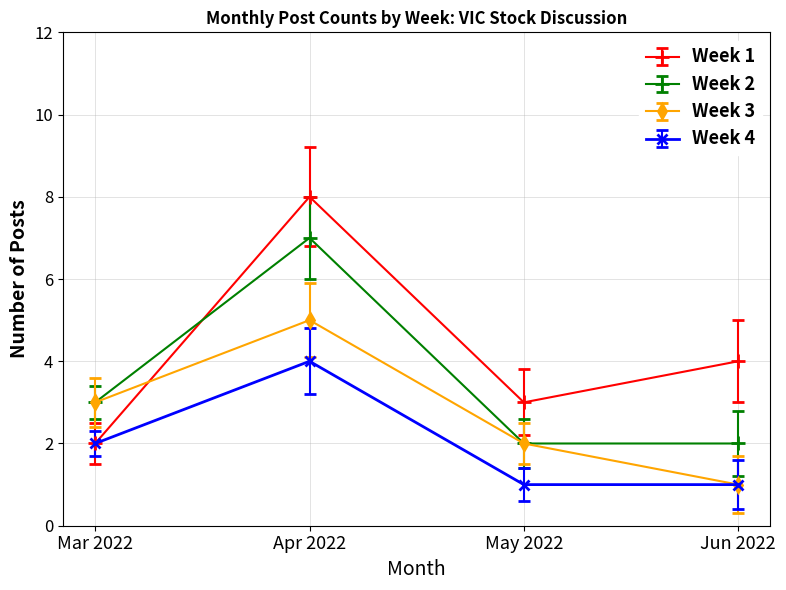

True or false: Week 2 has a value of 7 at Apr 2022.

True